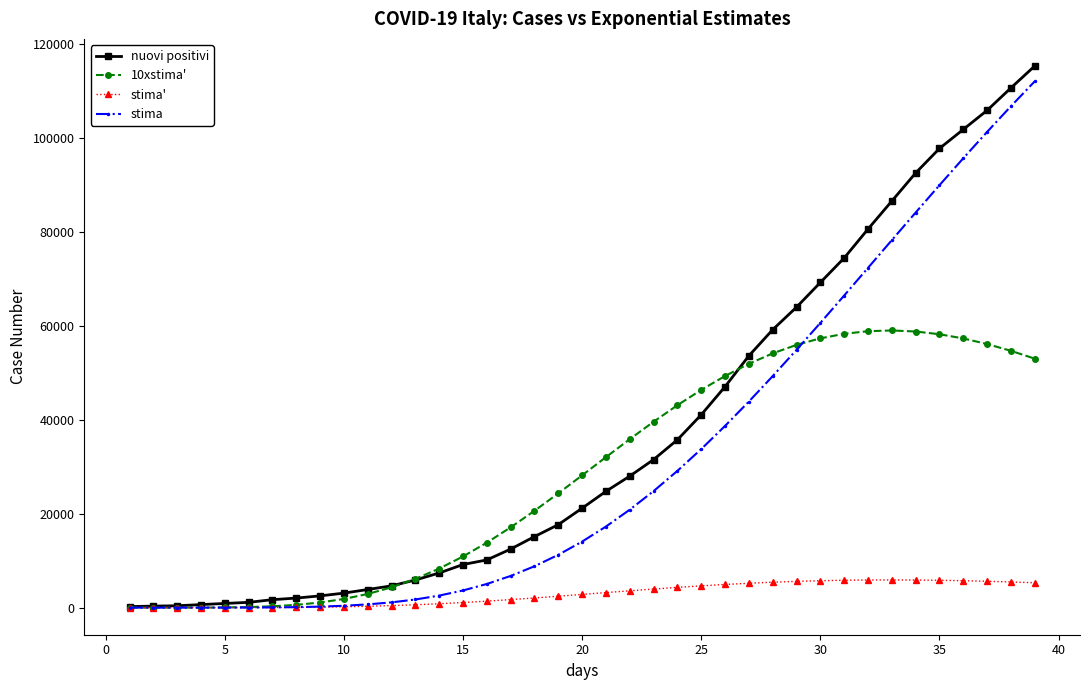

What is the highest value of the nuovi positivi series?

115242.0